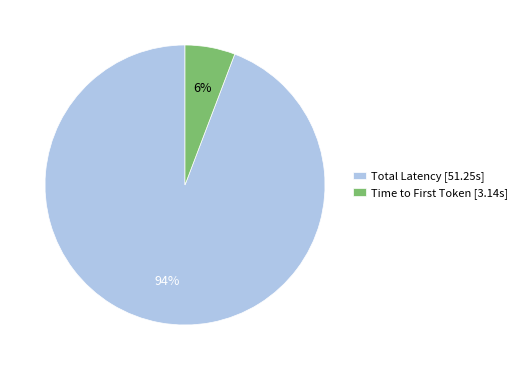

What is the majority slice?

Total Latency [51.25s]